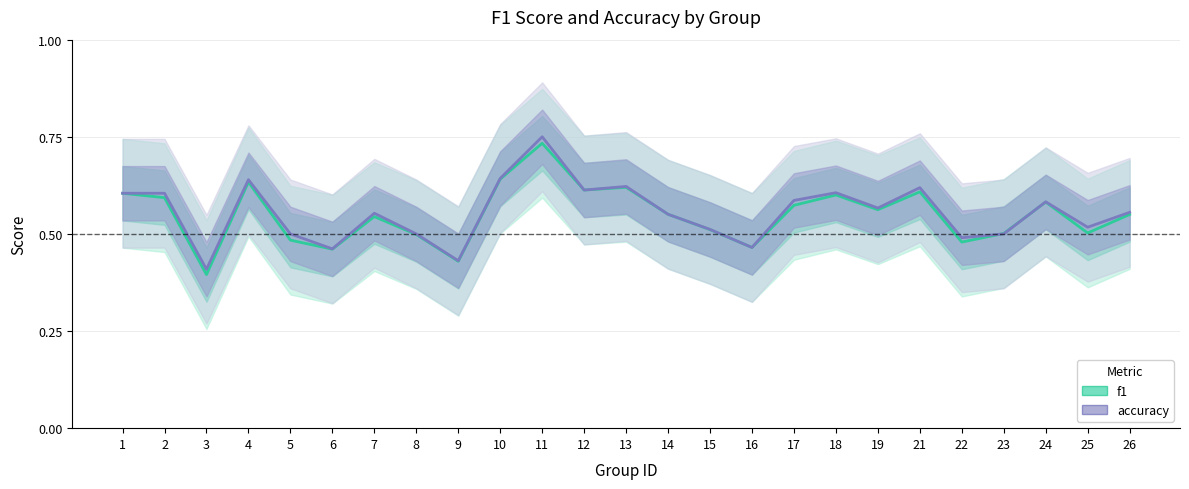

Reading left to right, list all the values displayed in this chart.

f1: 0.6	0.6	0.4	0.6	0.5	0.5	0.5	0.5	0.4	0.6	0.7	0.6	0.6	0.6	0.5	0.5	0.6	0.6	0.6	0.6	0.5	0.5	0.6	0.5	0.5
accuracy: 0.6	0.6	0.4	0.6	0.5	0.5	0.6	0.5	0.4	0.6	0.8	0.6	0.6	0.6	0.5	0.5	0.6	0.6	0.6	0.6	0.5	0.5	0.6	0.5	0.6